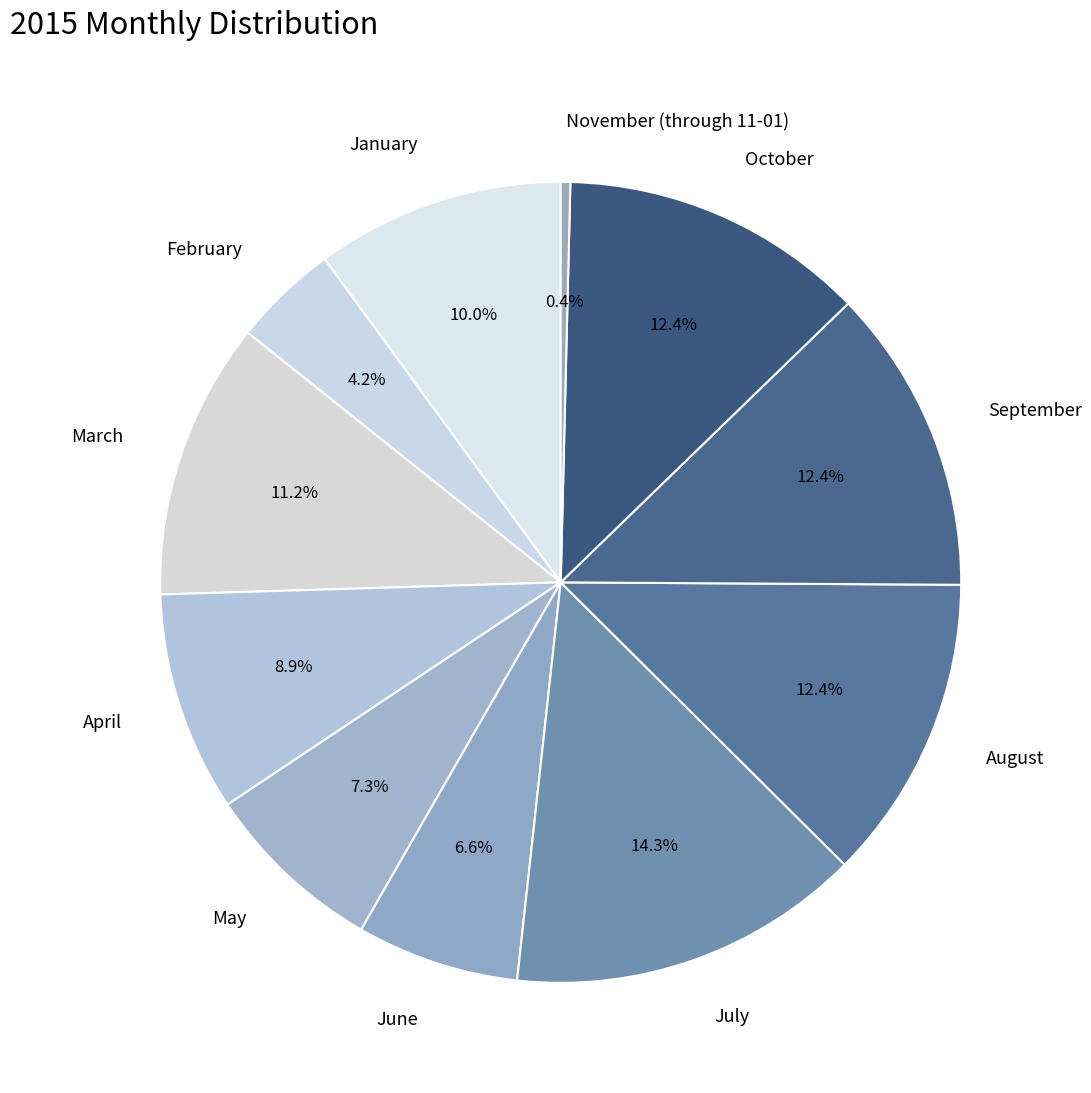

How many segments does this pie chart have?

11